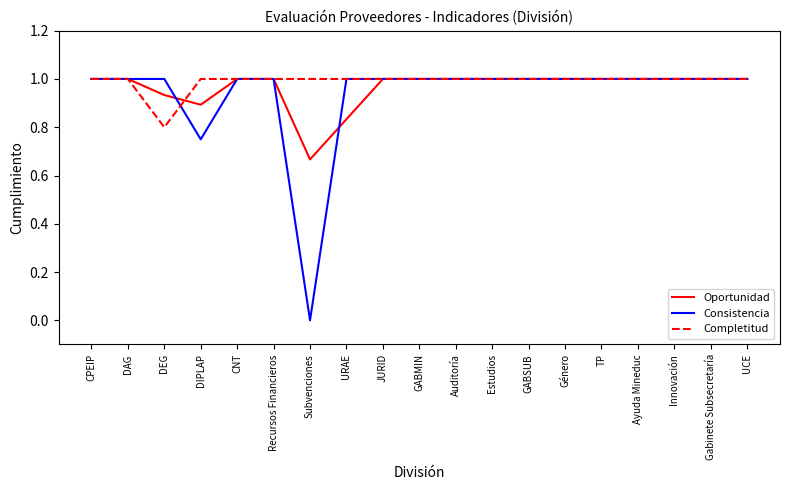

List the series in order of their overall mean, highest first.

Completitud, Oportunidad, Consistencia